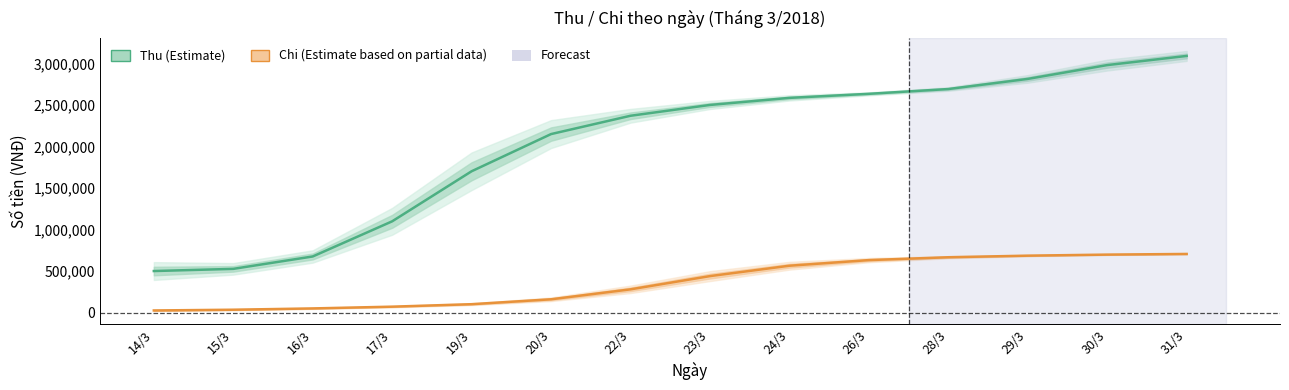

What position from the left is 20/3?

6